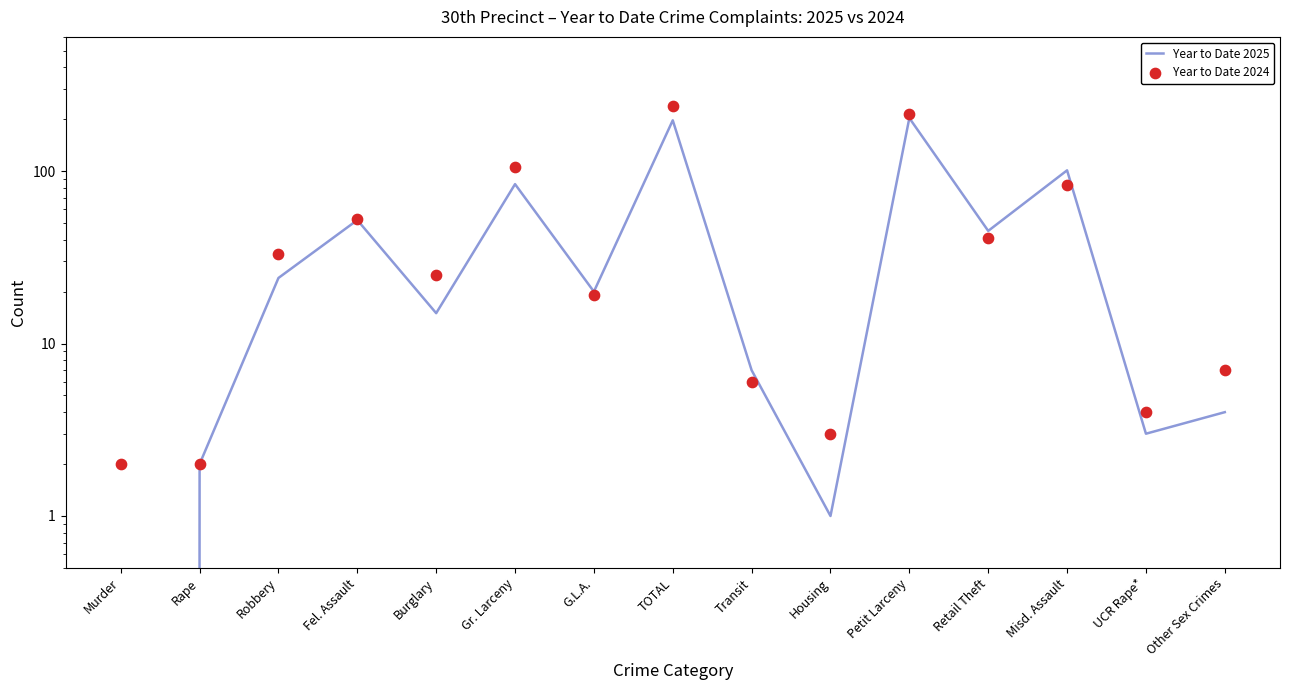

Is the value of Year to Date 2024 at Other Sex Crimes greater than the value of Year to Date 2025 at Retail Theft?

No